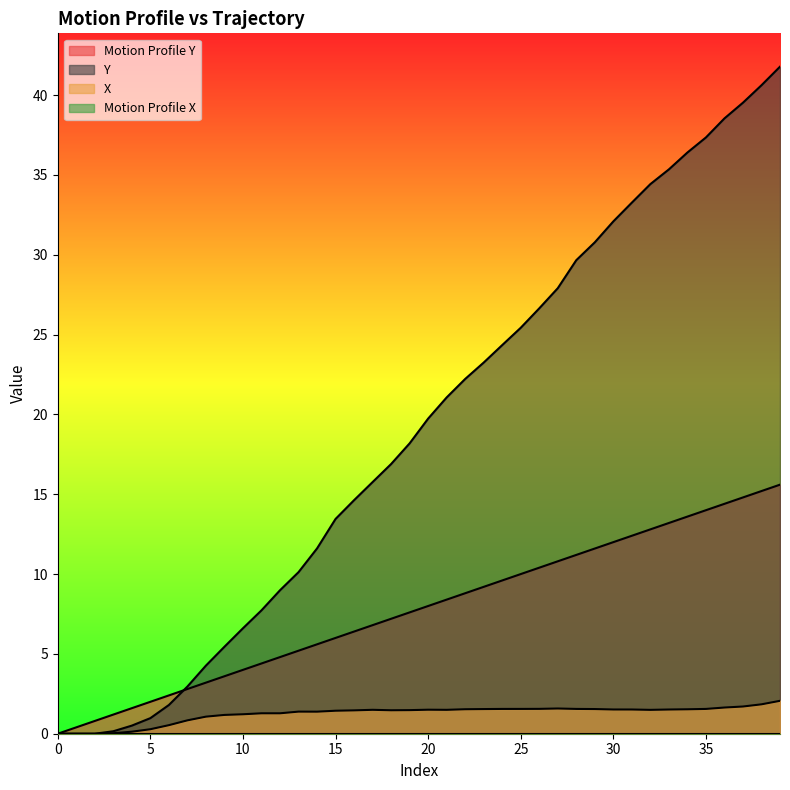

Is the value of X at 17 greater than the value of Y at 0?

Yes